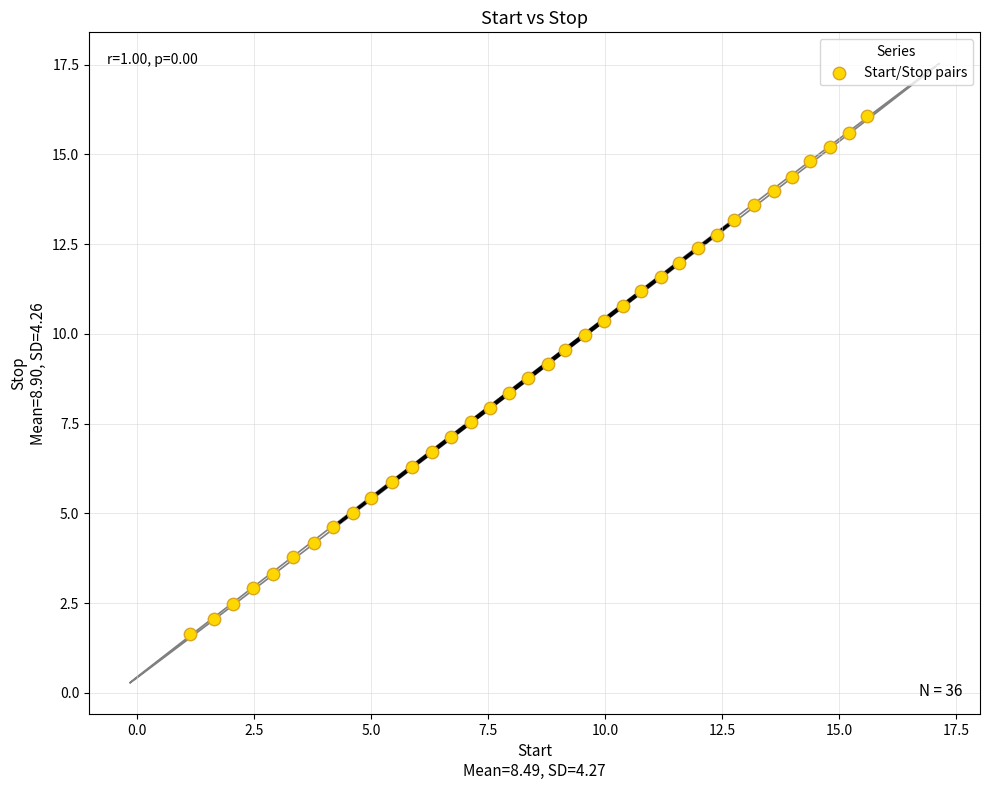

What is the range of Y values (max minus min)?

14.4